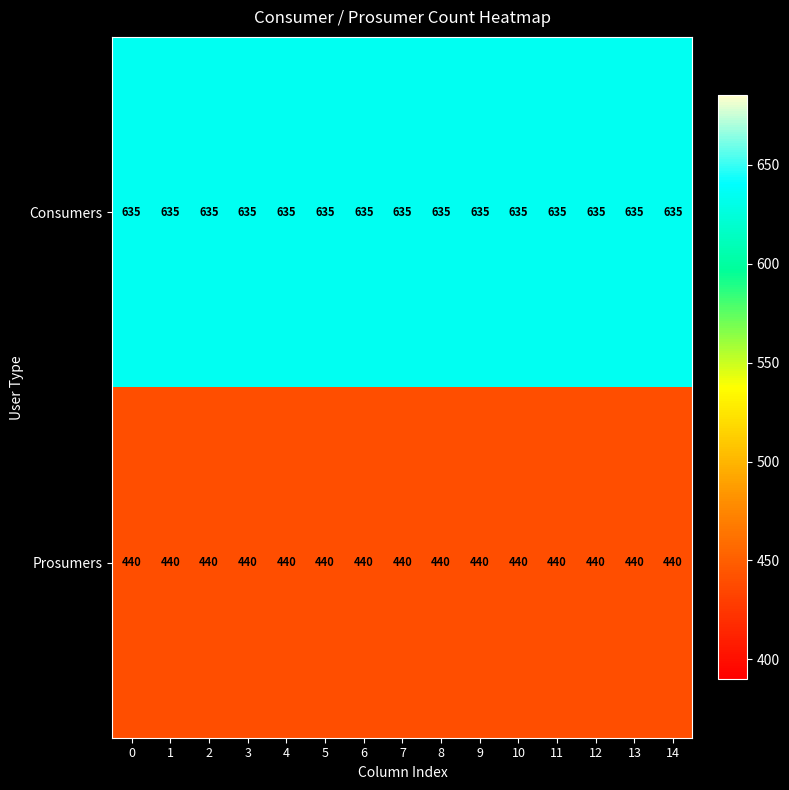

Is it true that Prosumers equals 660 at 2?

False